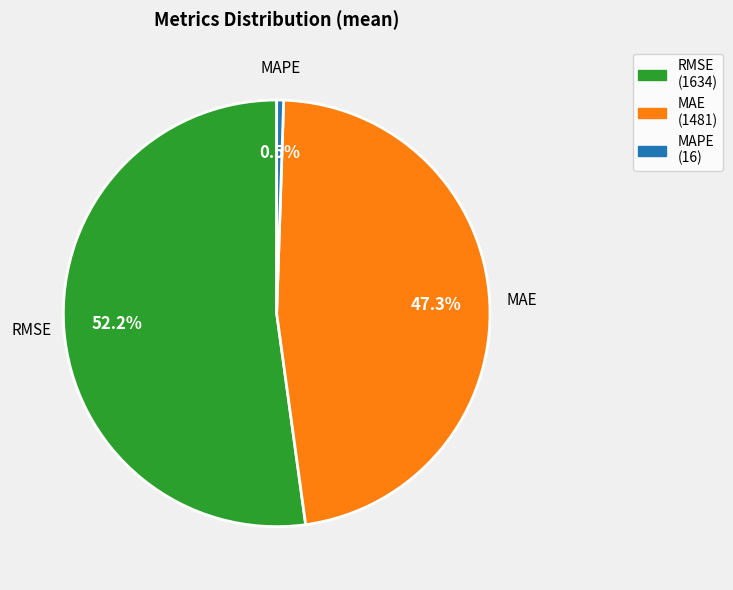

To the nearest percent, what is the difference between the largest and smallest slice percentages?

52%